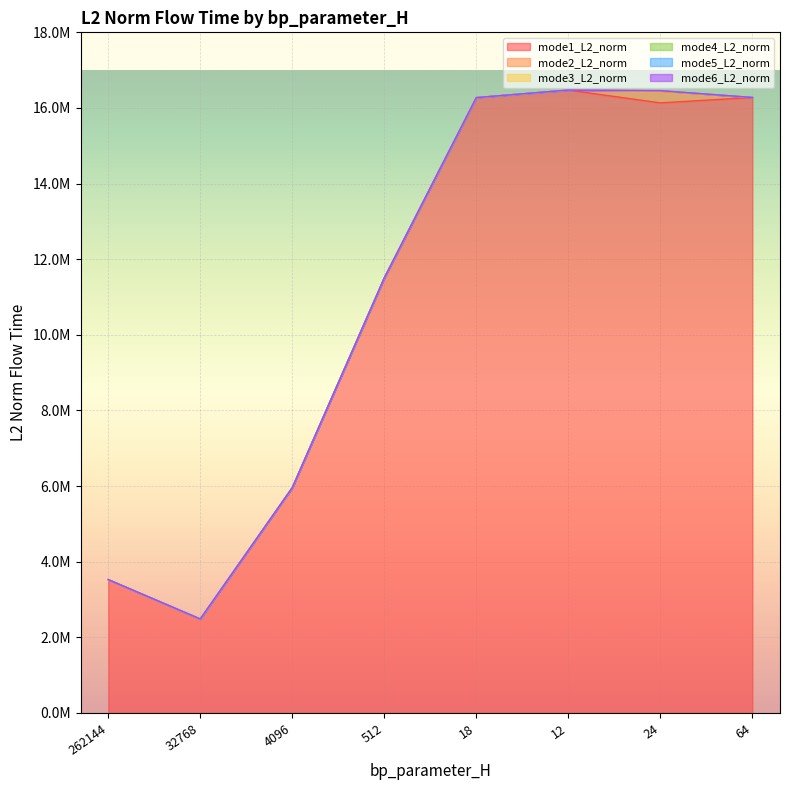

The value of mode6_L2_norm at 512 is 11505668.1. True or false?

True